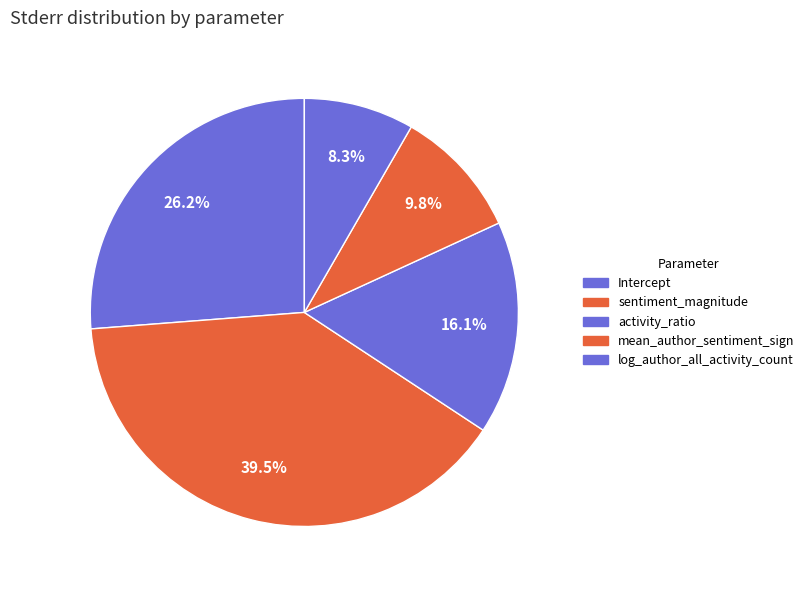

What is the total percentage of sentiment_magnitude and log_author_all_activity_count?

47.8%